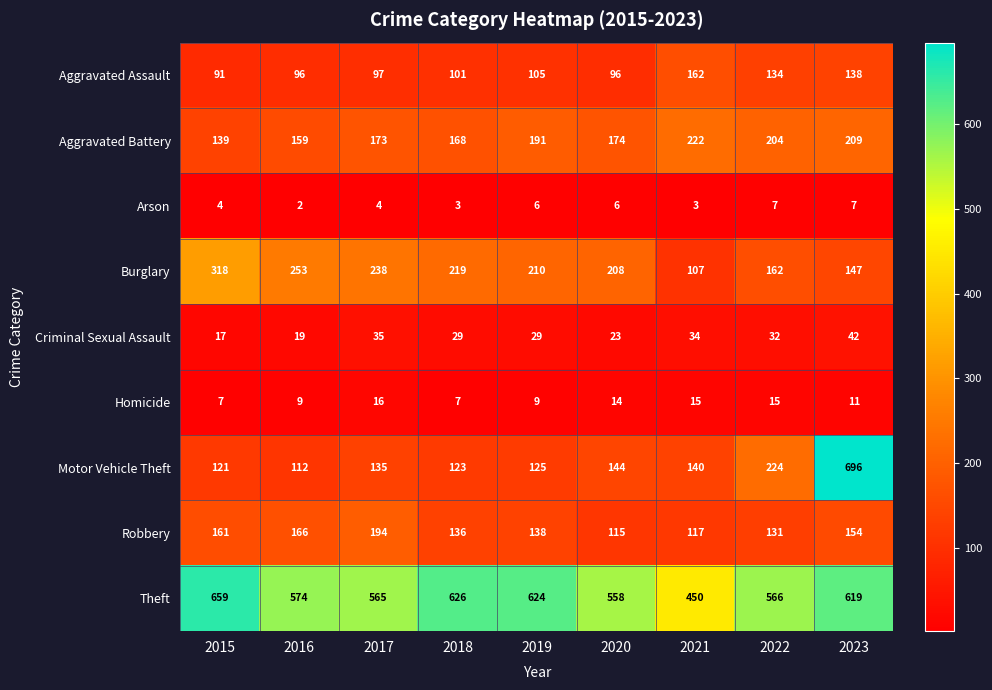

At 2019, list the series in order from largest to smallest.

Theft, Burglary, Aggravated Battery, Robbery, Motor Vehicle Theft, Aggravated Assault, Criminal Sexual Assault, Homicide, Arson